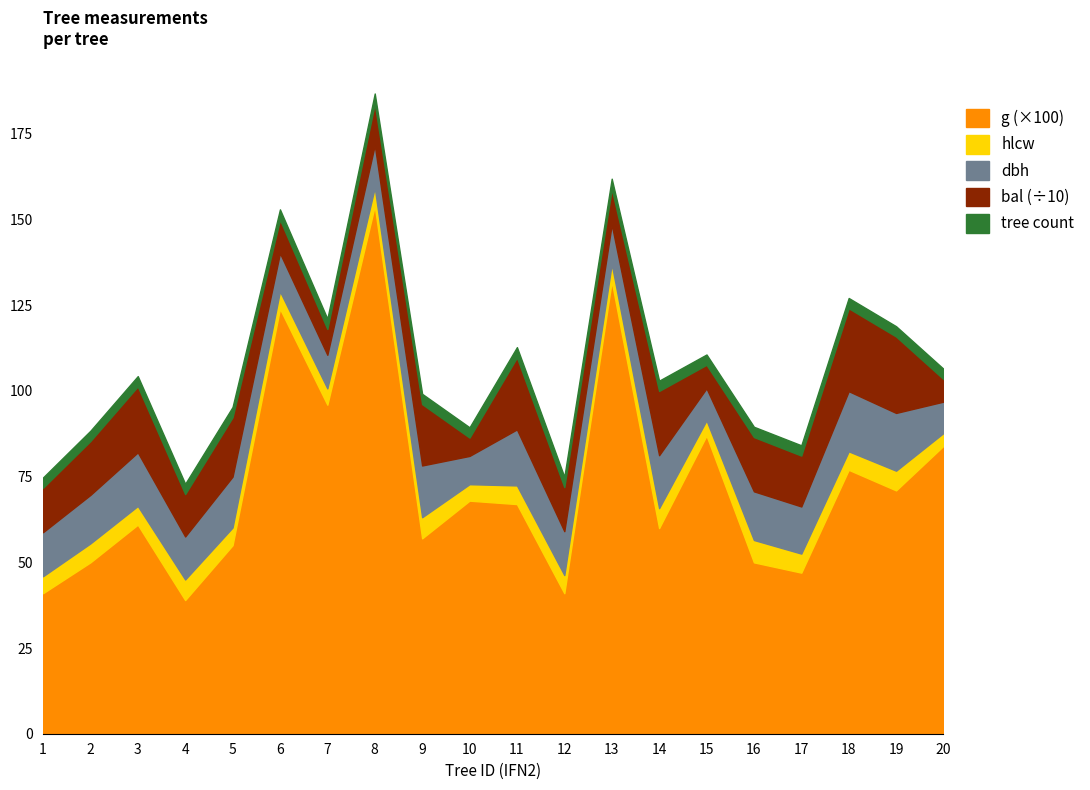

At which category is the sum across all series the highest?

8